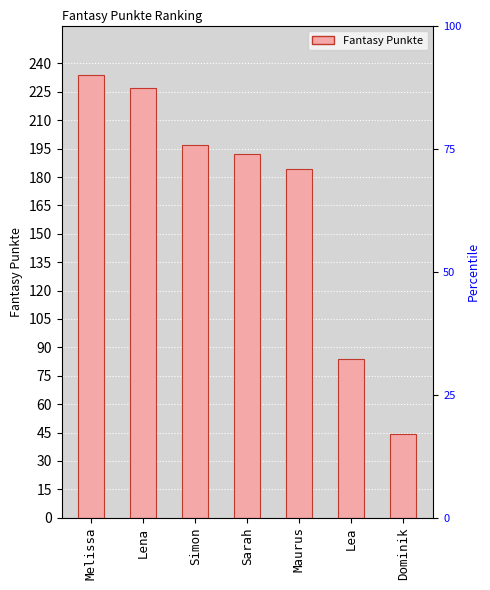

What is the difference between the second highest and minimum values?

183